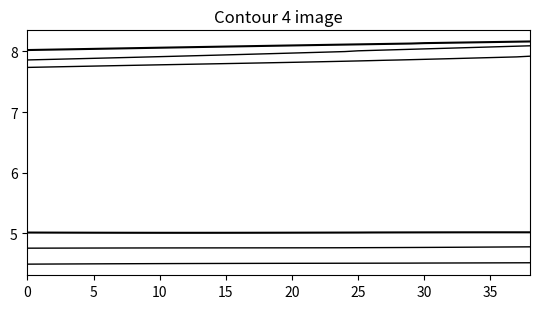

Is this an area chart (filled region under the line)?

No